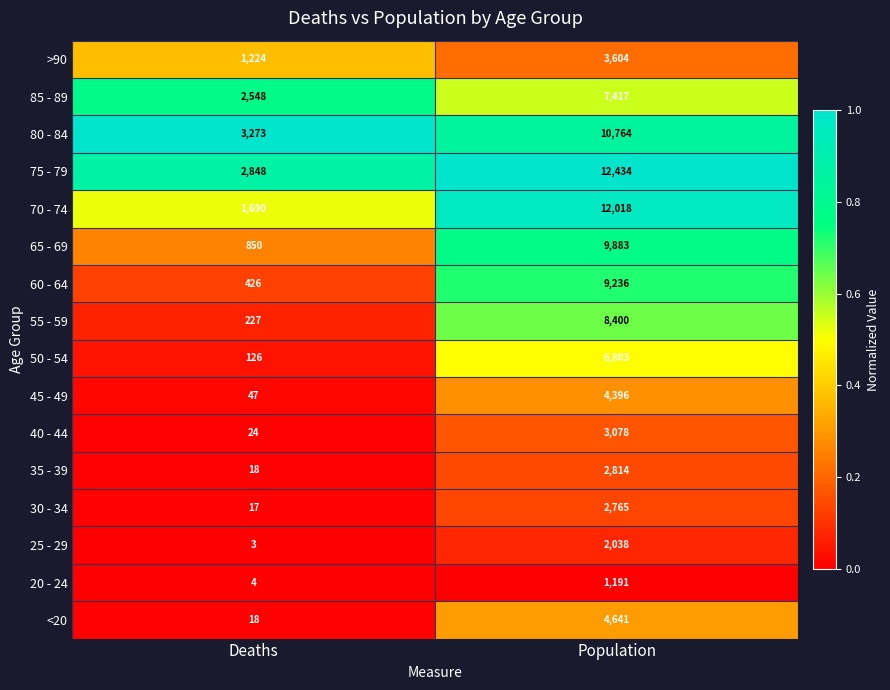

Which label corresponds to the largest value in the chart?

Population